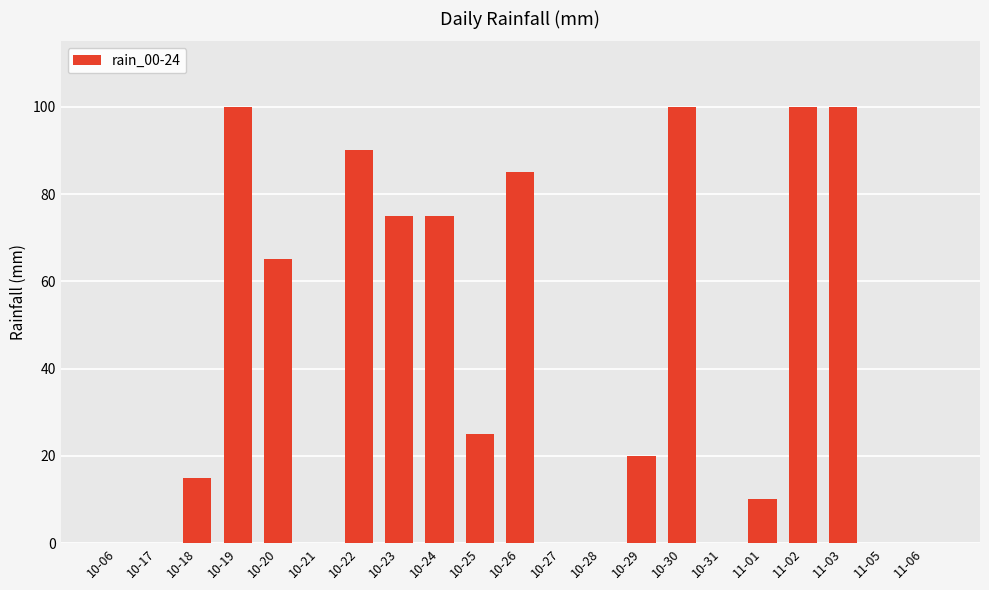

What is the greatest value displayed?

100